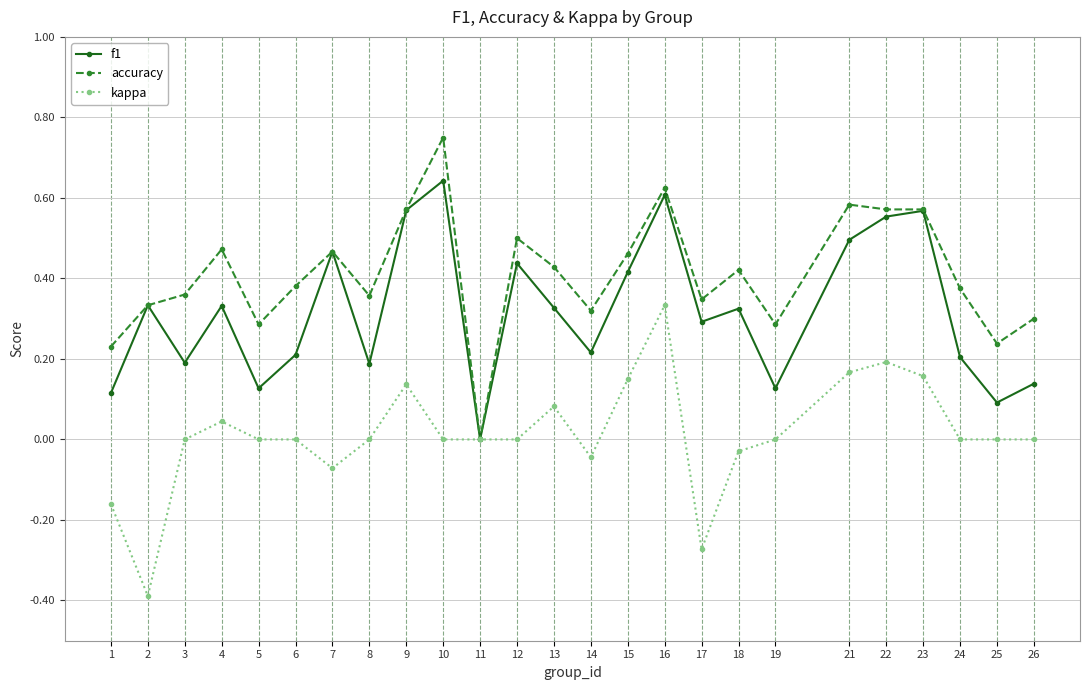

Where is the first local maximum for f1?

2